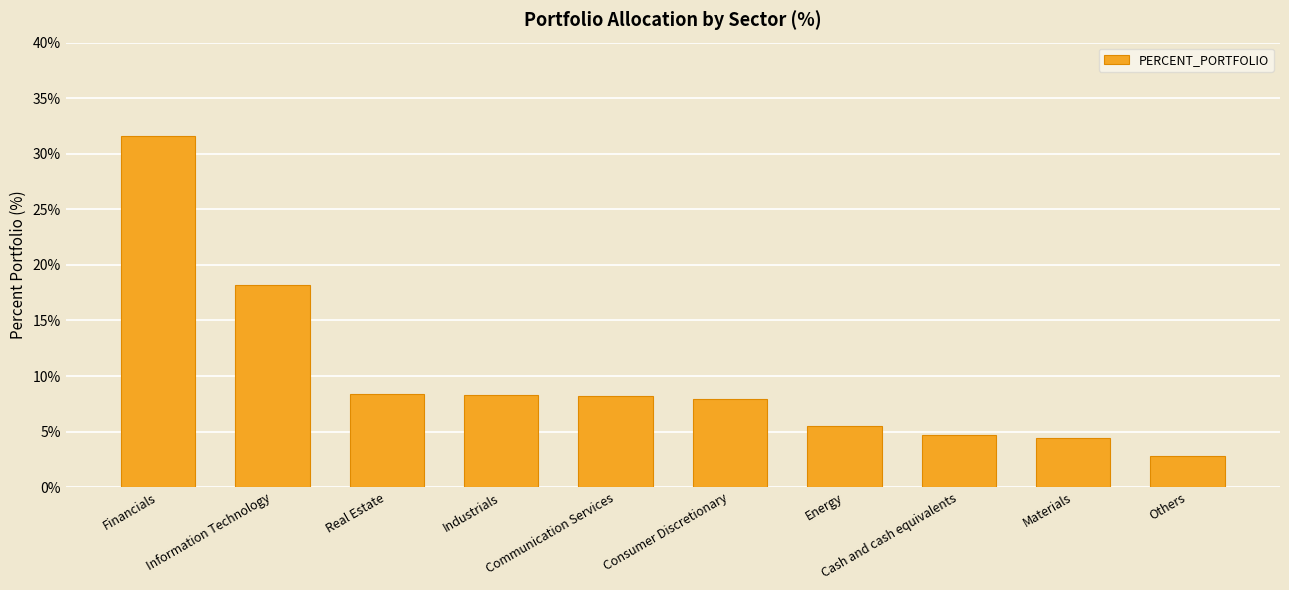

Count the number of categories in the chart.

10